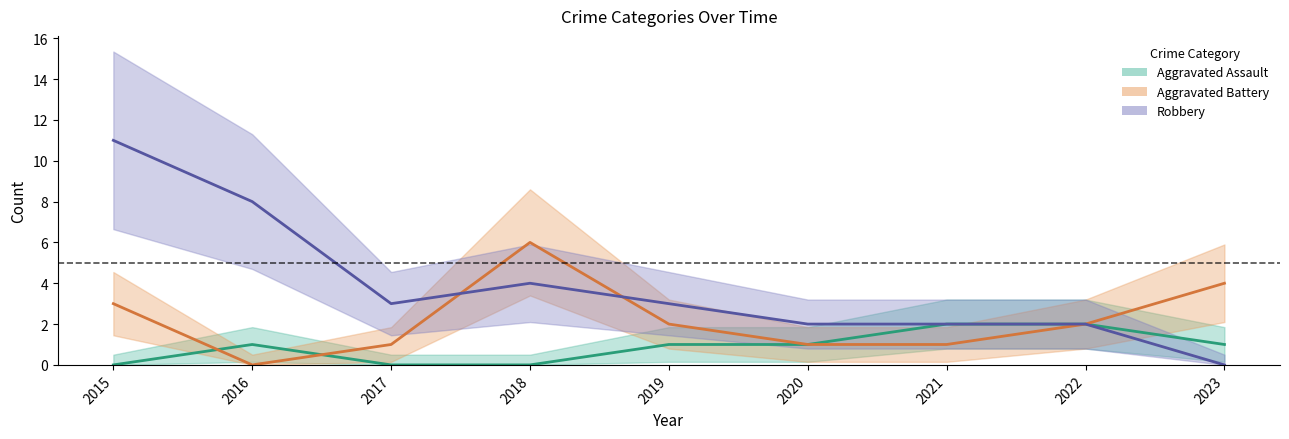

List the series in order of their overall mean, lowest first.

Aggravated Assault, Aggravated Battery, Robbery